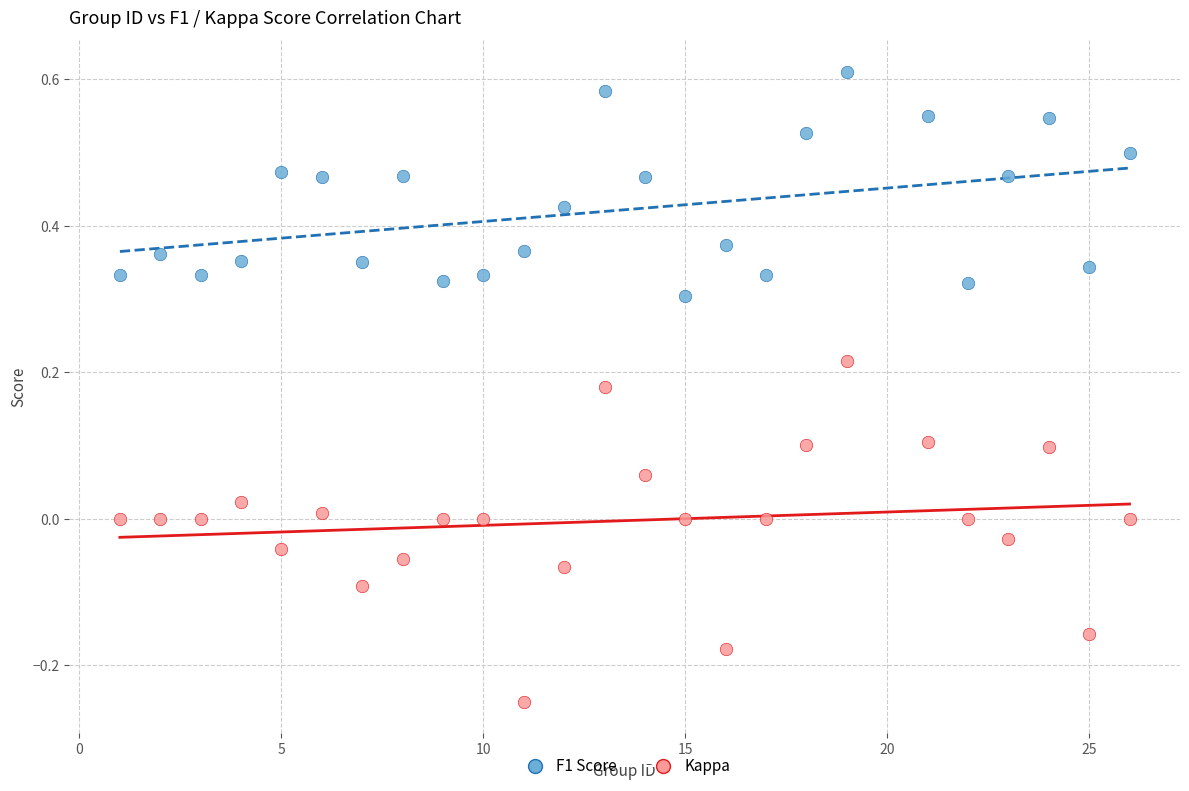

Across all data points, what is the range of Y values (max minus min)?

0.9